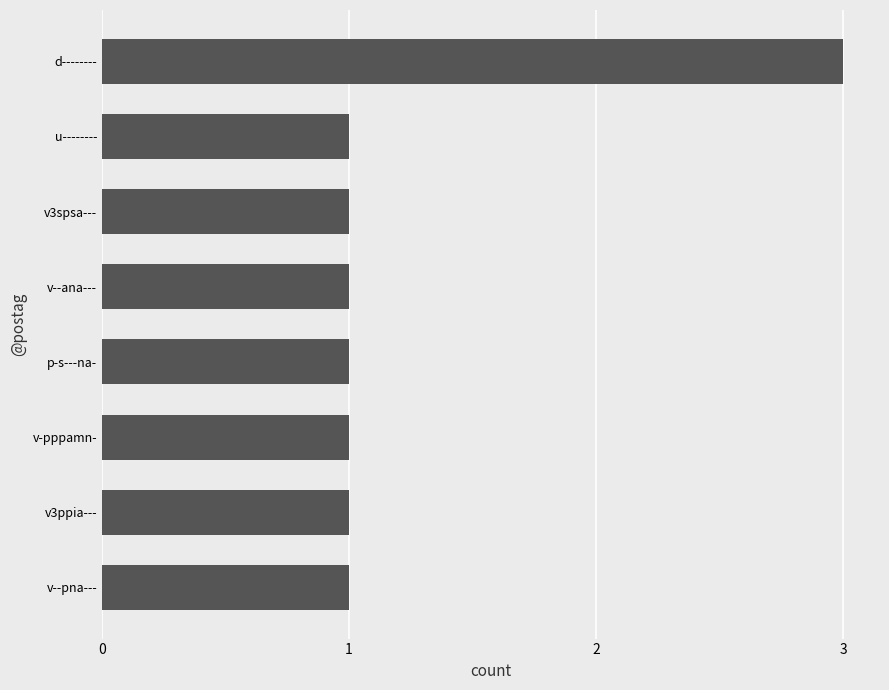

Count the values in the range 1 to 2.

7